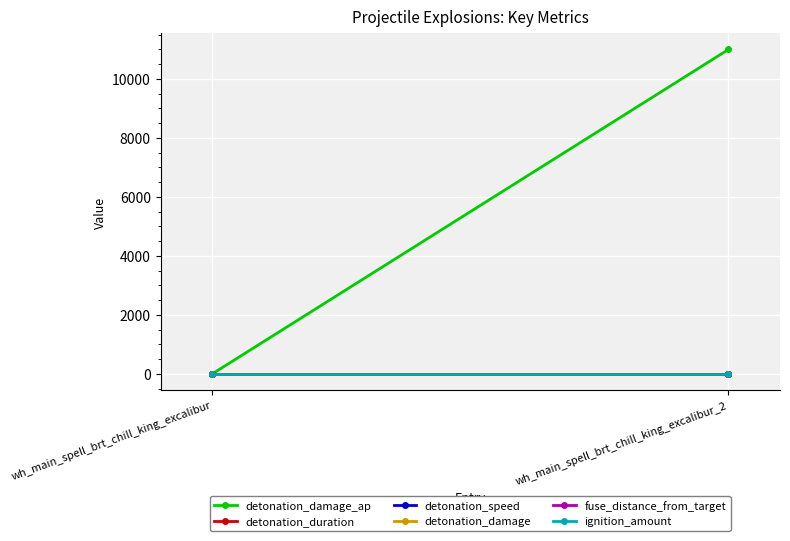

Is the value of ignition_amount at wh_main_spell_brt_chill_king_excalibur greater than the value of detonation_damage at wh_main_spell_brt_chill_king_excalibur?

No